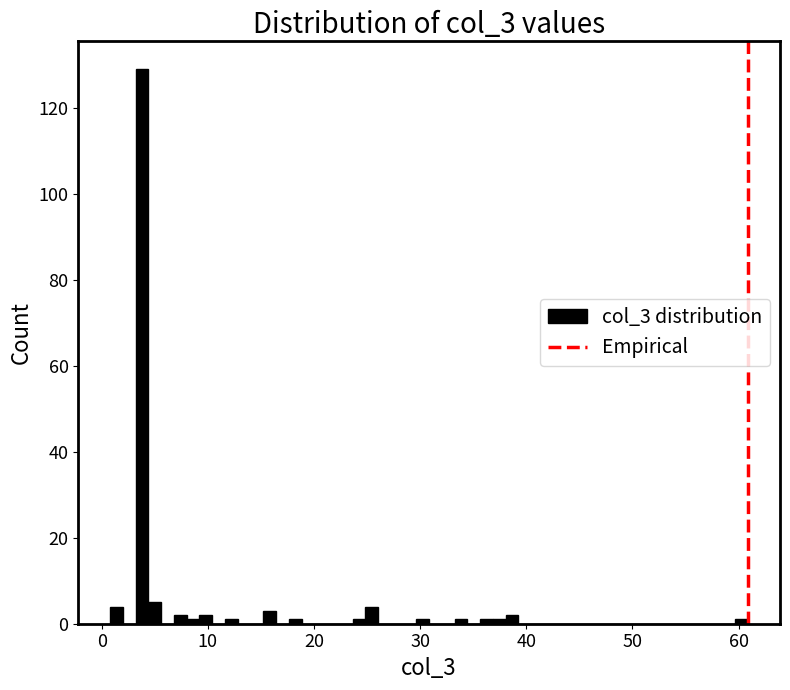

Around what value on the x-axis is the tallest bar? Give the approximate position of its centre, as read against the axis.

4